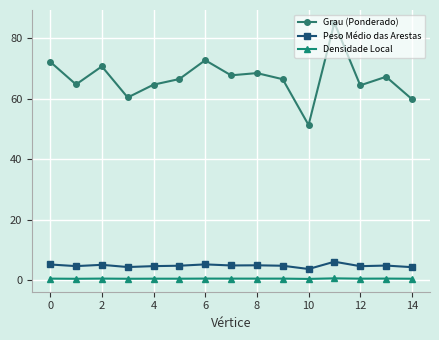

At how many categories does at least one series exceed 77?

1